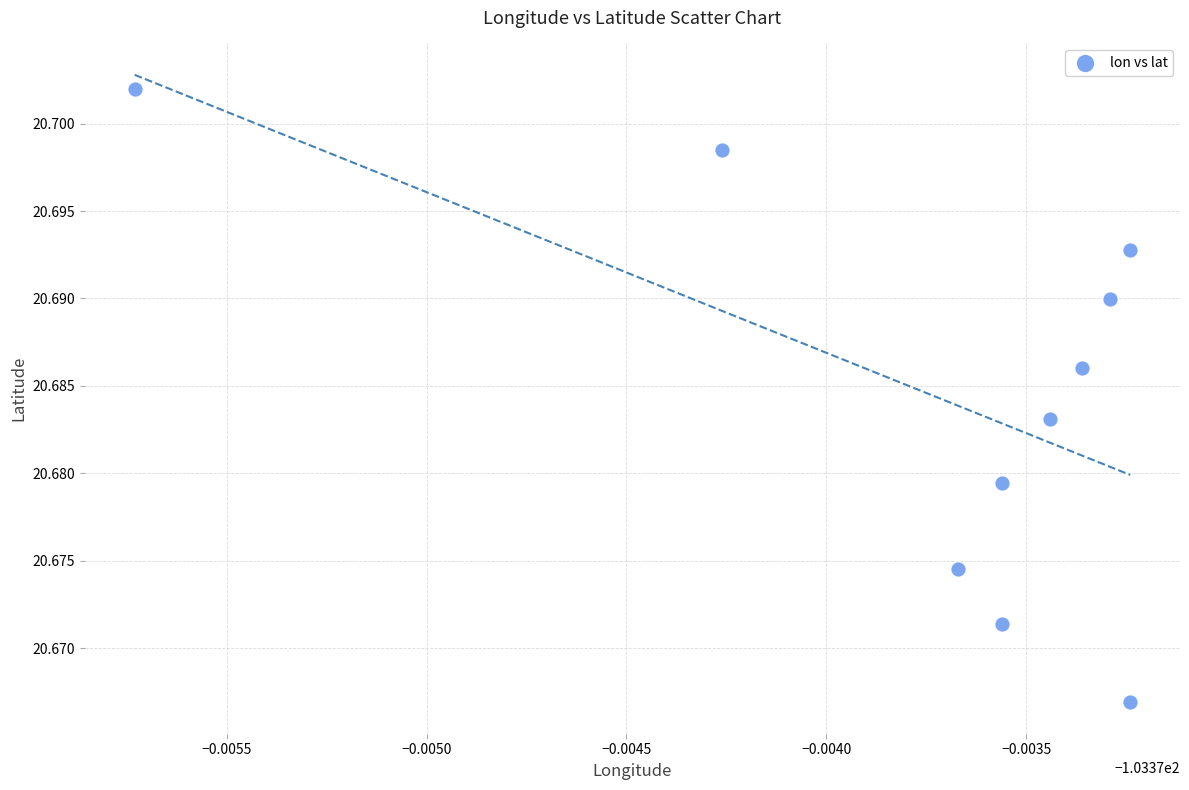

What is the average X value?

-103.4